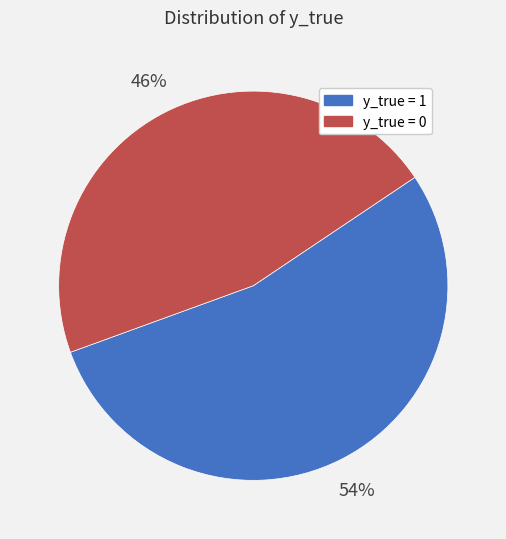

Which slice is the smallest?

y_true = 0